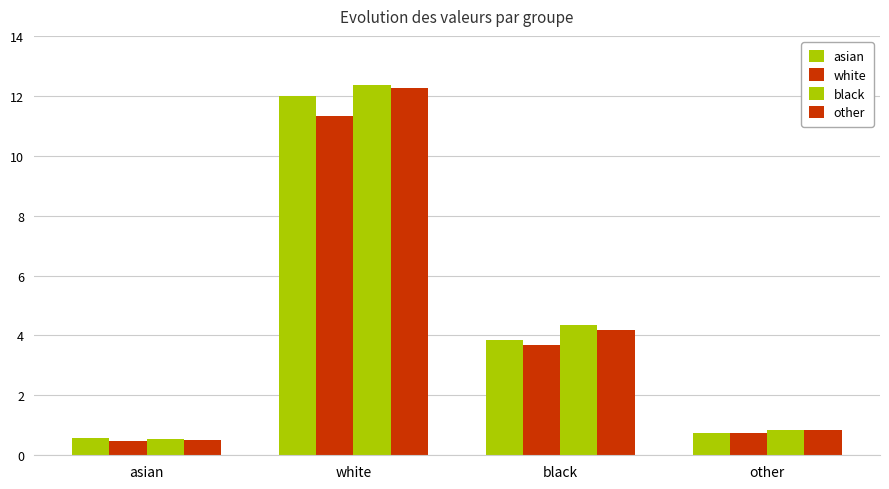

Which series has the widest spread of values?

black